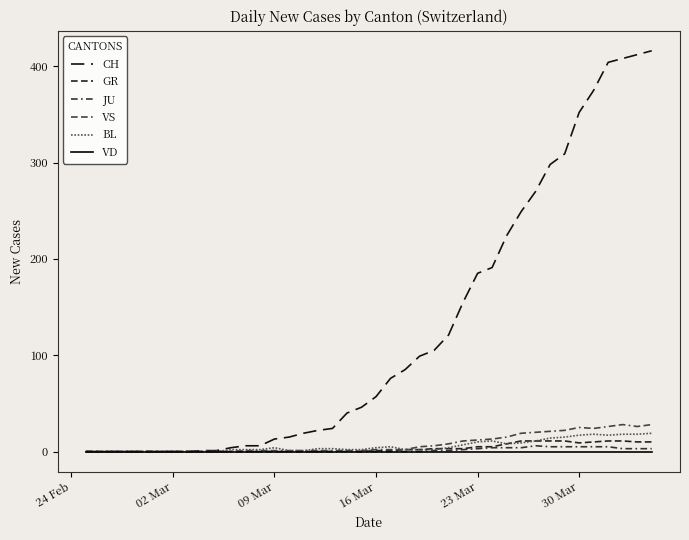

Is this an area chart (filled region under the line)?

No